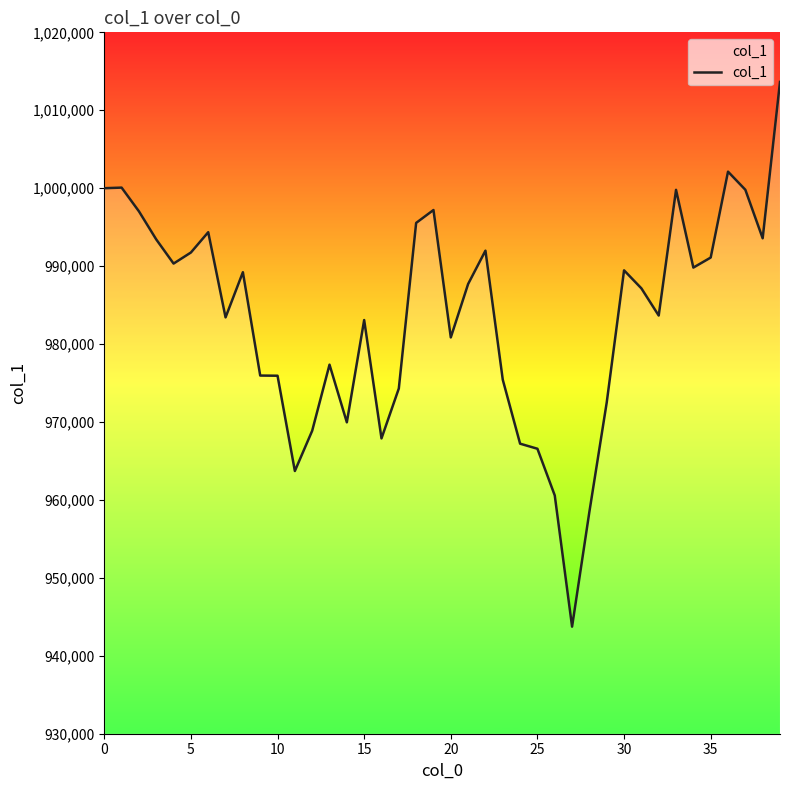

What is the label of the 29th point from the right?

11